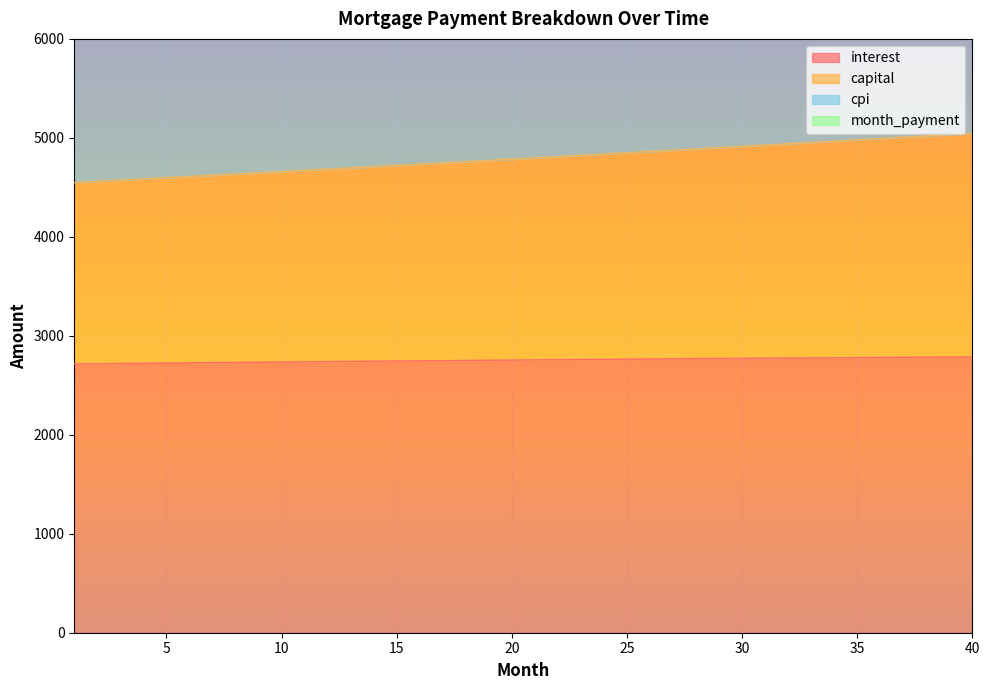

What is the lowest value of the cpi series?

7217.7